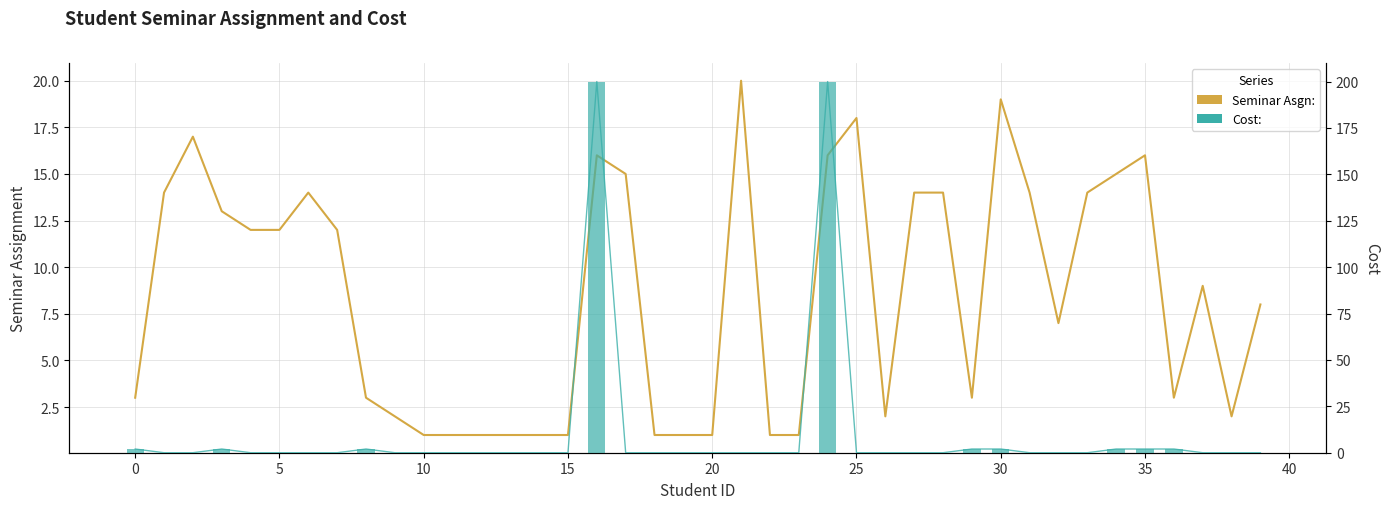

Is the value of Seminar Asgn: at 0 greater than the value of Cost: at 10?

Yes